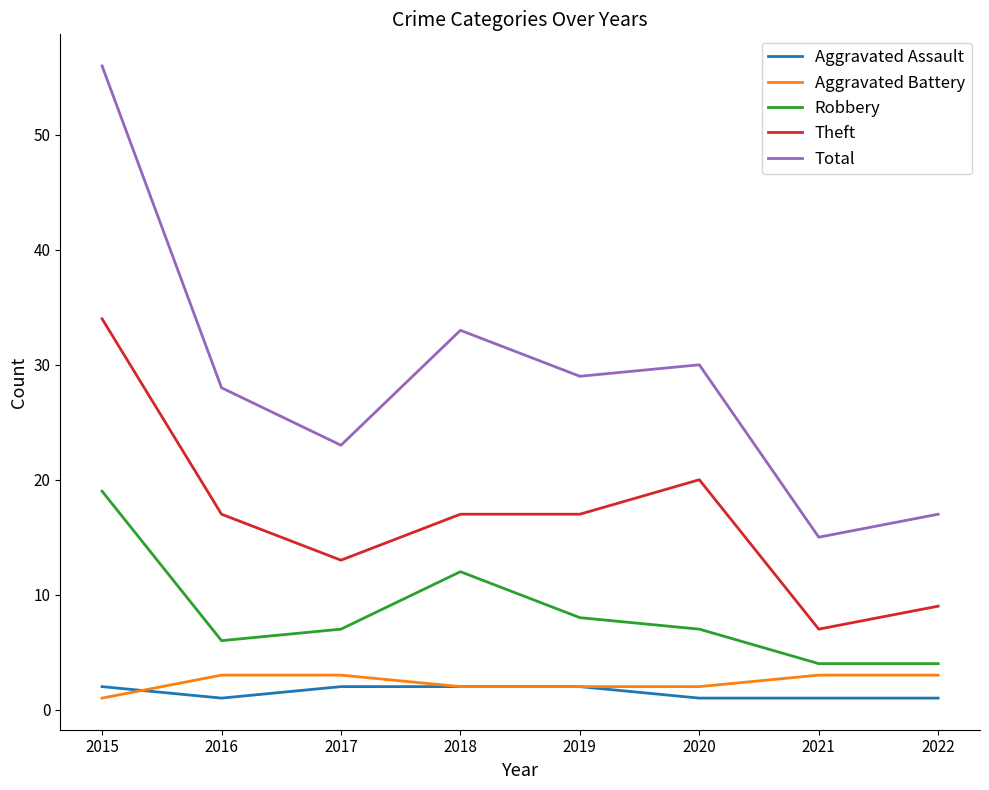

Read the Aggravated Assault value at 2018.

2